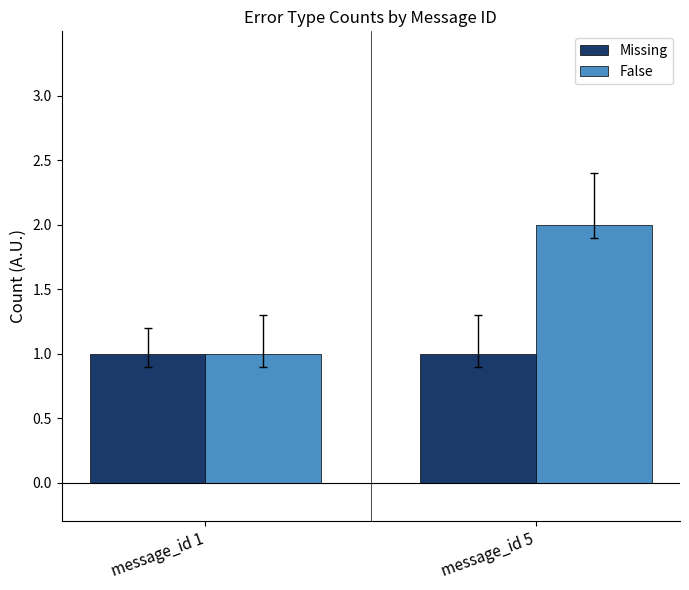

What is the average value of the Missing series?

1